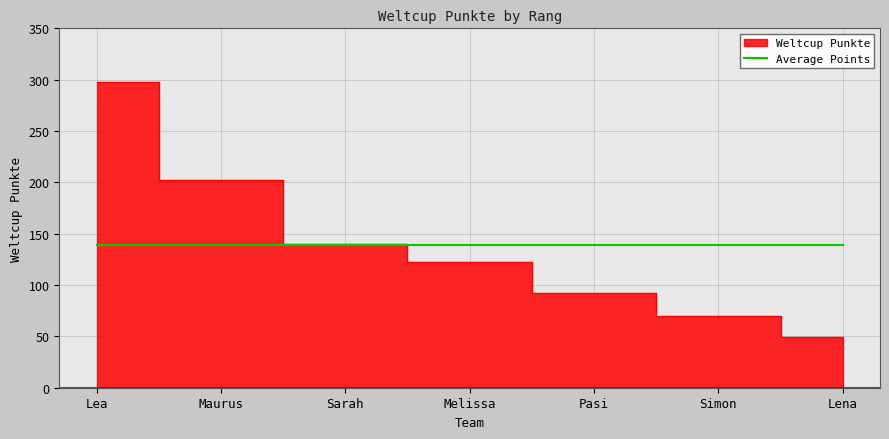

What is the ratio of the value at Melissa to the value at Simon?

1.7